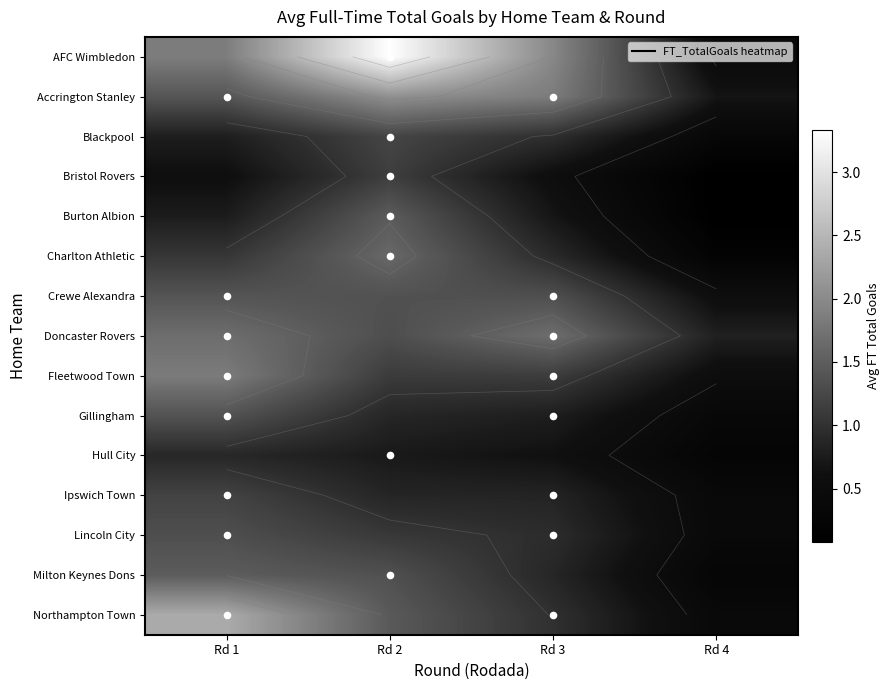

True or false: Burton Albion has a value of 1.2 at Rd 3.

False